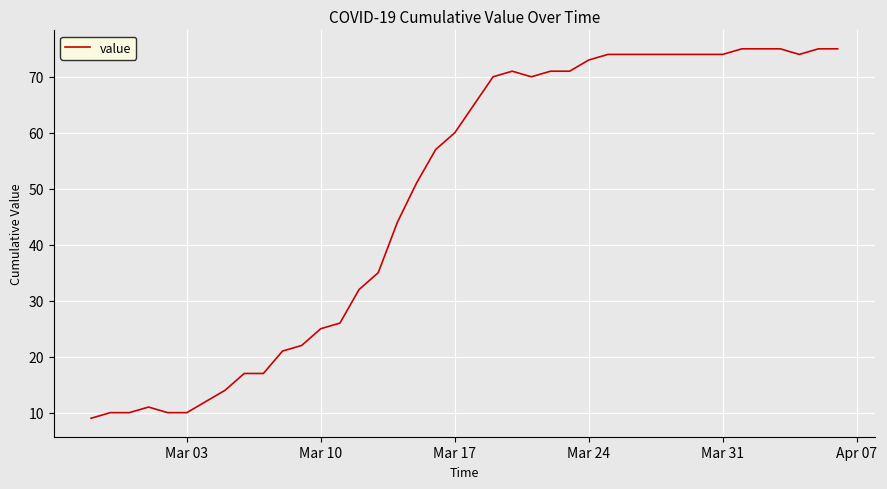

What is the smallest value displayed?

9